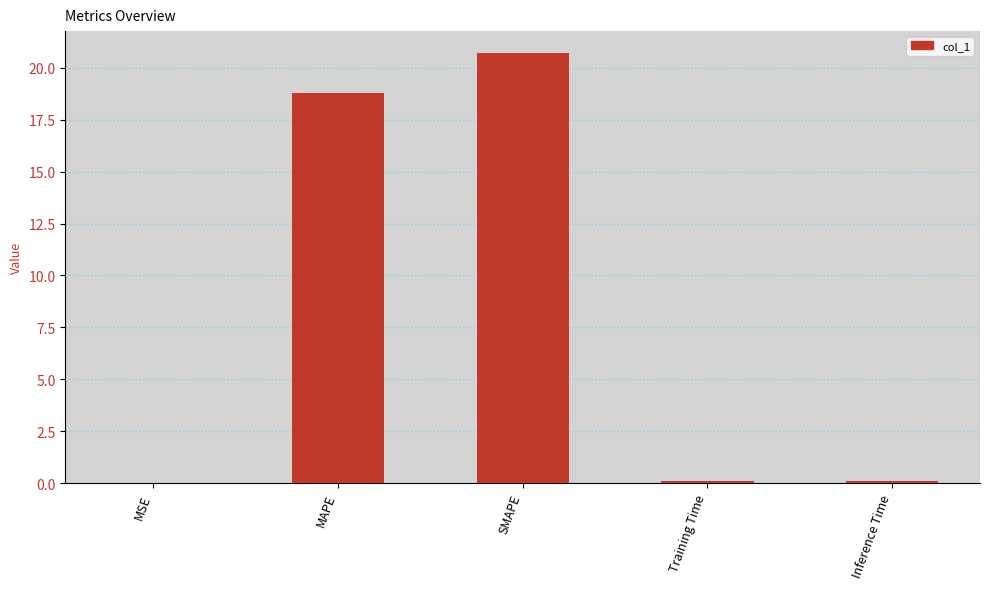

What is the sum of all values?

39.7